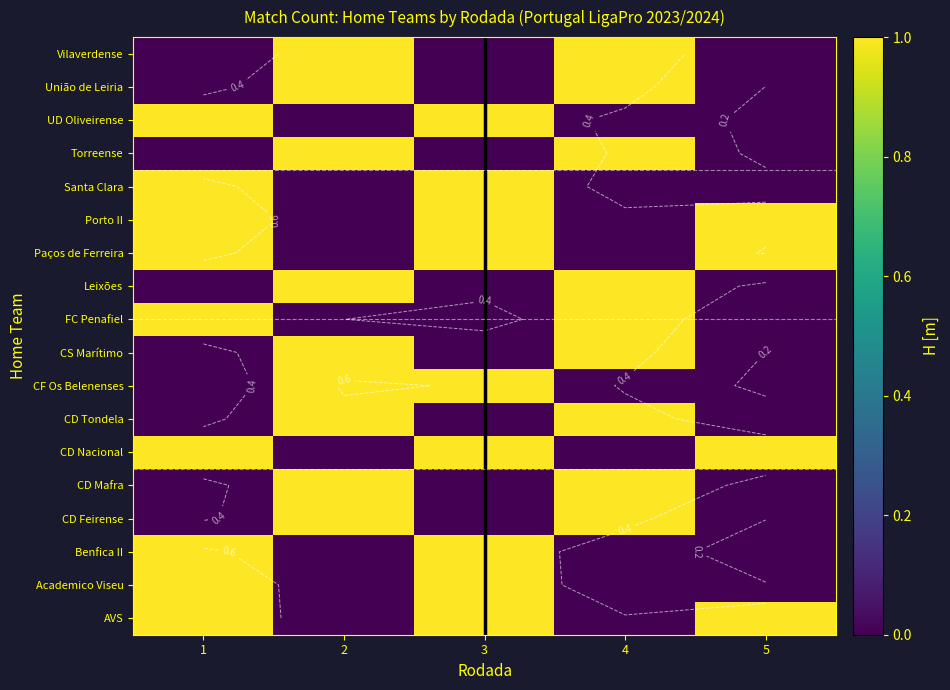

What is the maximum value shown in the chart?

1